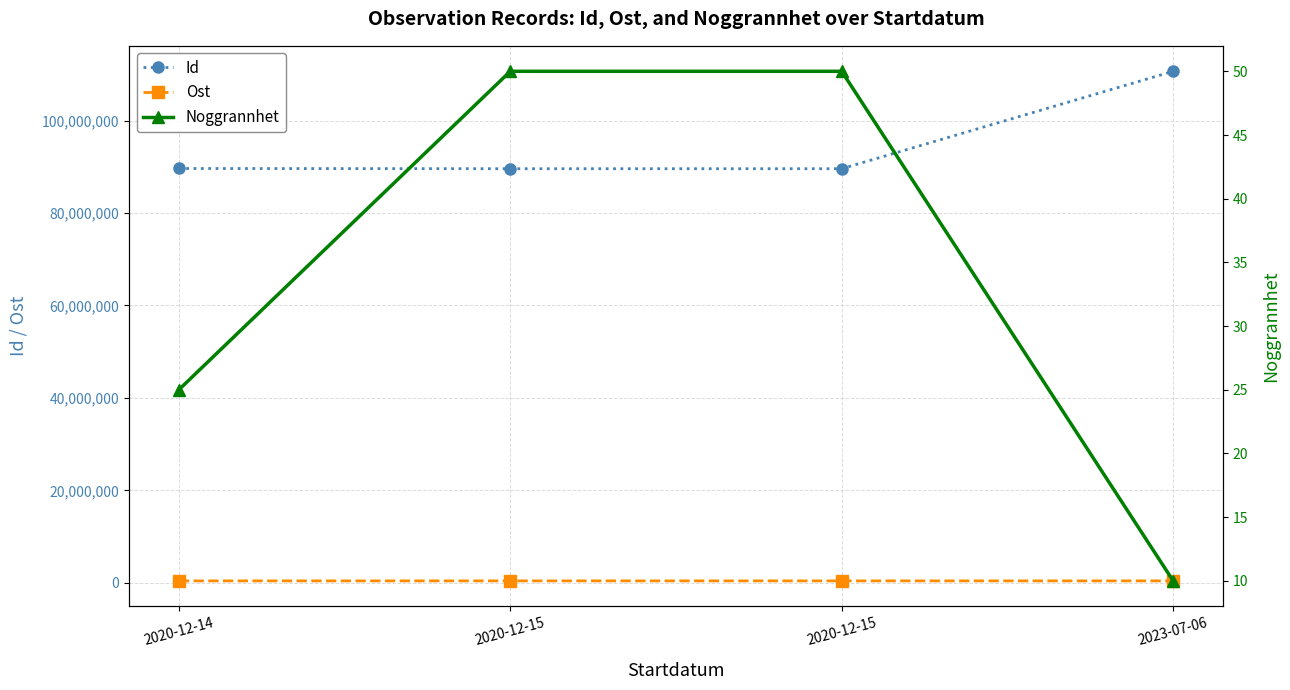

What is the maximum value shown in the chart?

110661619.0